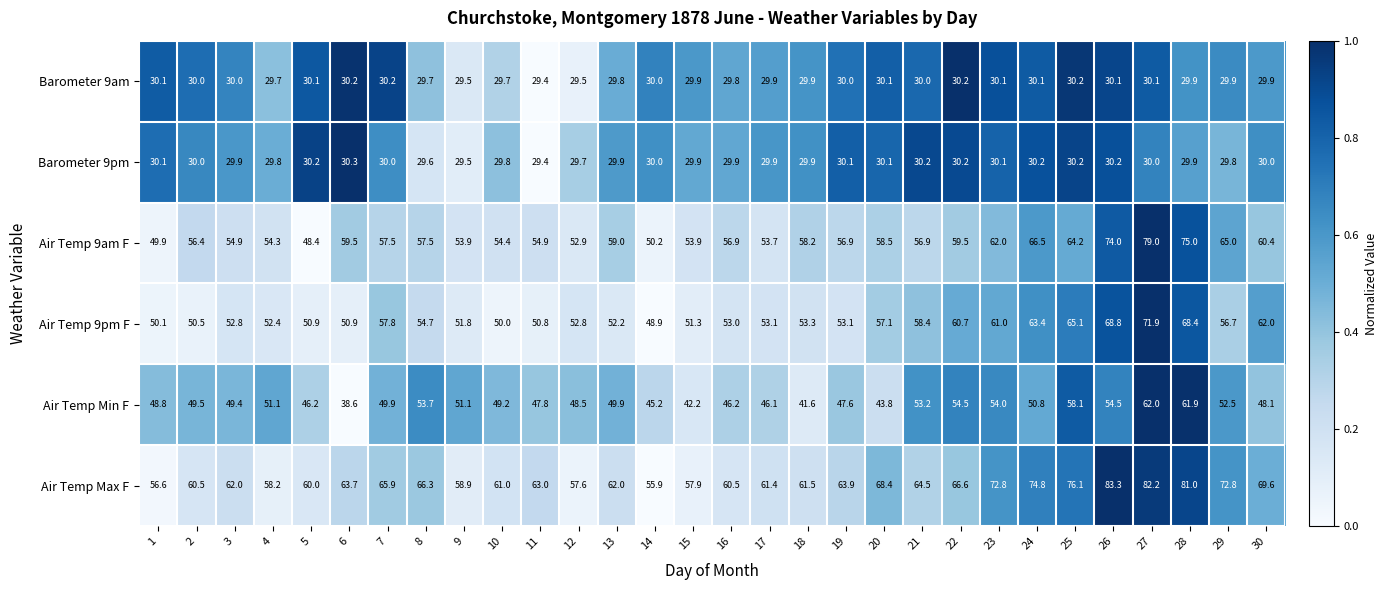

At how many categories does at least one series exceed 38?

30